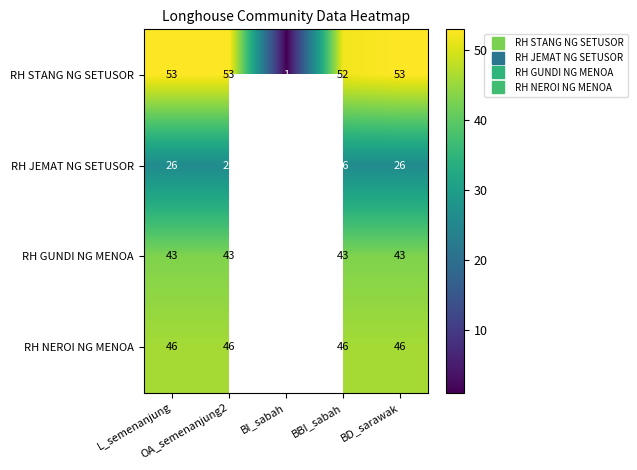

Read the RH NEROI NG MENOA value at L_semenanjung.

46.0